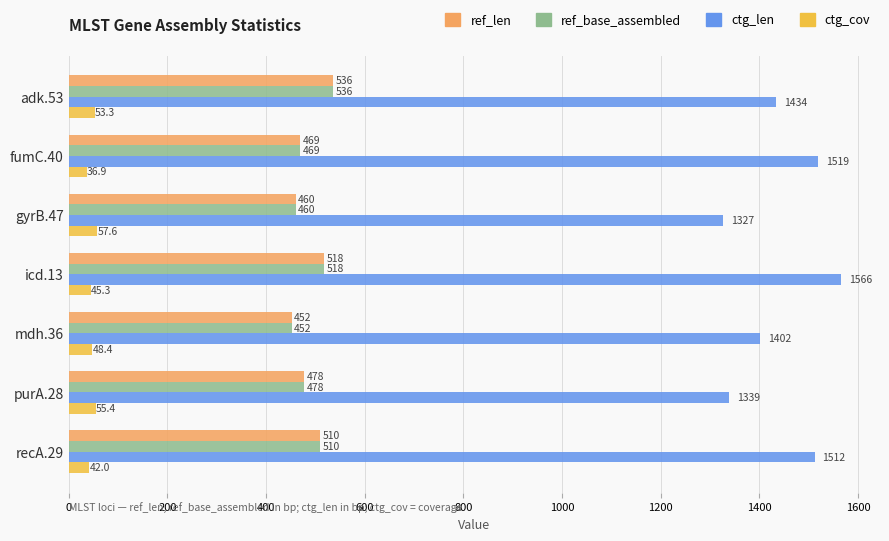

Which series has the largest range (max minus min)?

ctg_len